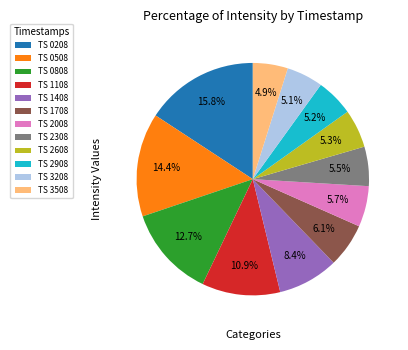

How many segments does this pie chart have?

12